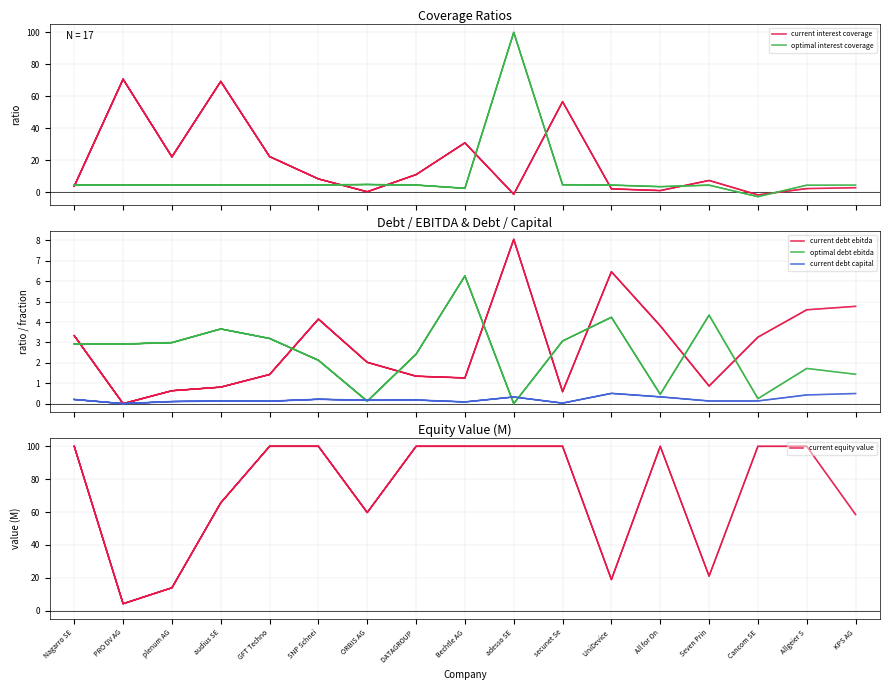

Is this an area chart (filled region under the line)?

No